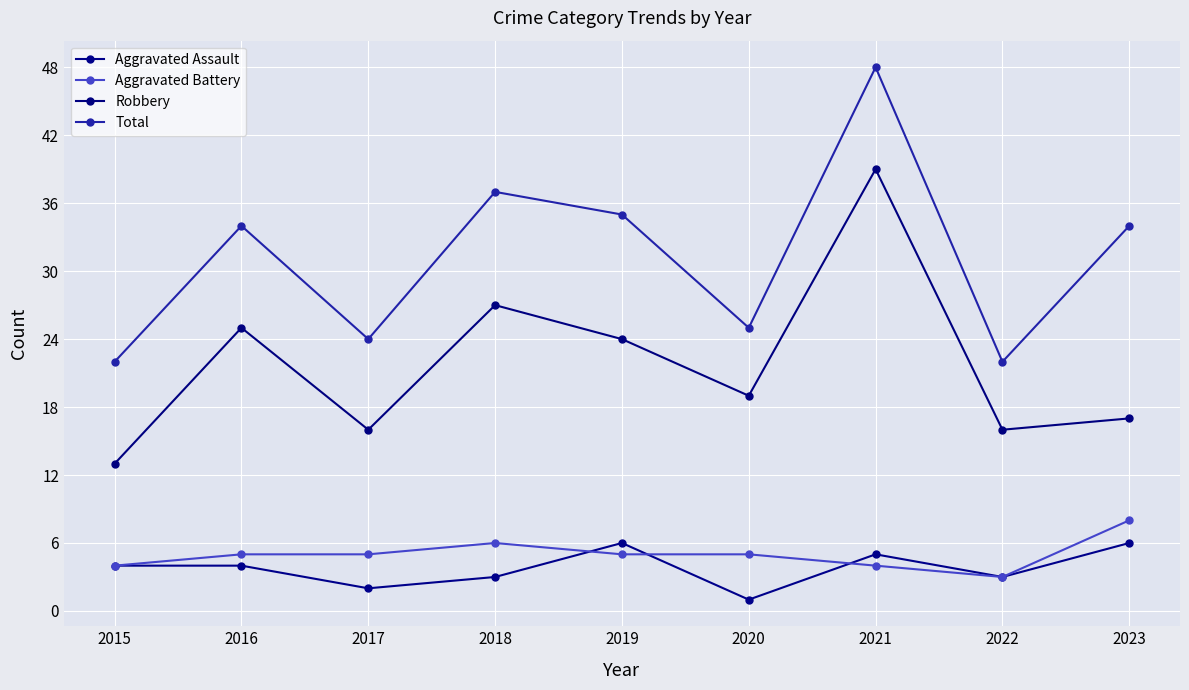

Is this an area chart (filled region under the line)?

No